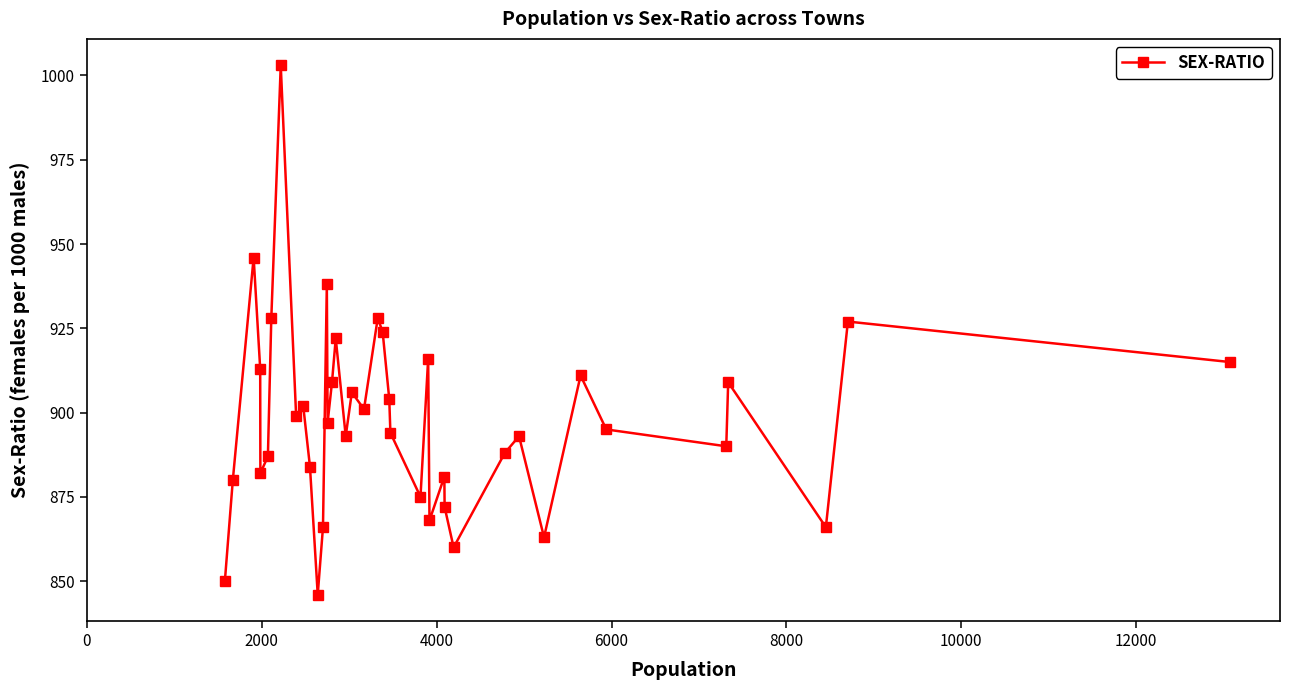

What is the smallest value displayed?

846